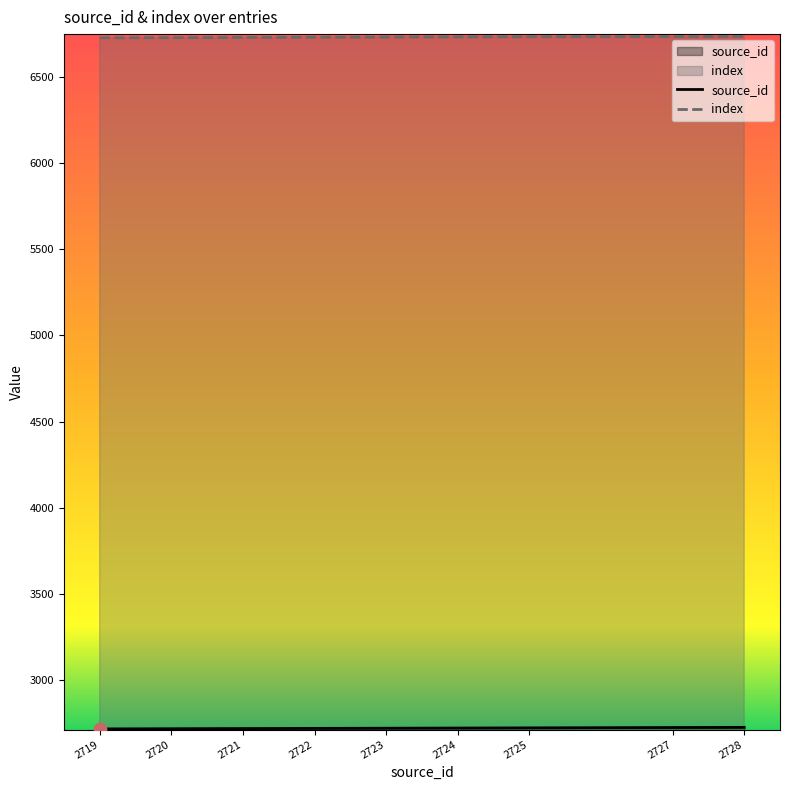

Which series has the widest spread of Y values?

source_id